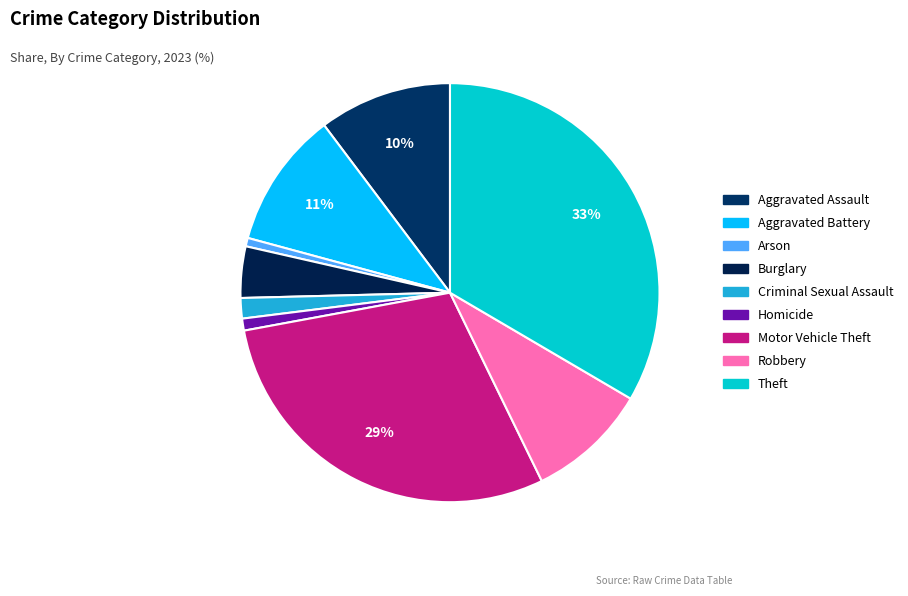

What percentage is the Arson slice, to the nearest percent?

1%